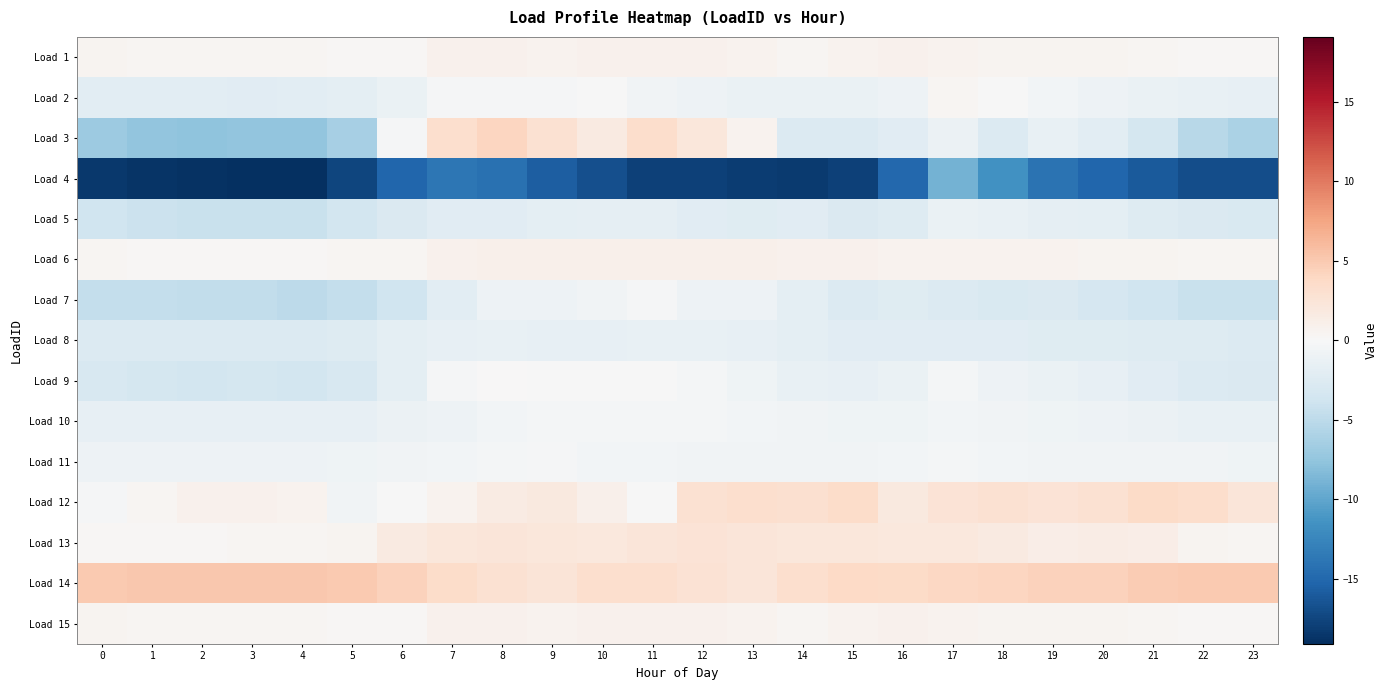

Reading left to right, what are all the values shown in this chart?

Load 1: 0=0.5	1=0.4	2=0.3	3=0.4	4=0.3	5=0.3	6=0.2	7=0.8	8=0.8	9=0.7	10=0.8	11=0.8	12=0.8	13=0.7	14=0.4	15=0.6	16=0.8	17=0.7	18=0.5	19=0.5	20=0.5	21=0.3	22=0.2	23=0.2
Load 2: 0=-2.0	1=-2.0	2=-2.0	3=-2.1	4=-2.1	5=-1.9	6=-1.2	7=-0.2	8=-0.3	9=-0.2	10=-0.1	11=-0.7	12=-1.0	13=-1.2	14=-1.2	15=-1.2	16=-1.0	17=0.3	18=-0.0	19=-0.5	20=-1.0	21=-1.3	22=-1.4	23=-1.6
Load 3: 0=-7.0	1=-7.5	2=-7.6	3=-7.5	4=-7.5	5=-6.3	6=-0.2	7=3.2	8=4.1	9=2.9	10=1.7	11=3.4	12=2.1	13=0.6	14=-2.6	15=-2.6	16=-2.1	17=-1.1	18=-2.6	19=-1.5	20=-2.0	21=-3.4	22=-5.3	23=-6.0
Load 4: 0=-18.5	1=-18.7	2=-18.8	3=-19.0	4=-19.1	5=-17.5	6=-15.1	7=-13.8	8=-14.2	9=-15.8	10=-16.8	11=-17.8	12=-17.8	13=-18.2	14=-18.3	15=-17.8	16=-15.0	17=-9.0	18=-11.6	19=-14.0	20=-15.1	21=-16.0	22=-16.9	23=-17.0
Load 5: 0=-3.8	1=-4.0	2=-4.2	3=-4.2	4=-4.2	5=-3.6	6=-2.7	7=-2.2	8=-2.2	9=-1.8	10=-1.8	11=-1.7	12=-2.1	13=-2.3	14=-2.2	15=-2.7	16=-2.4	17=-1.2	18=-1.4	19=-1.8	20=-1.9	21=-2.5	22=-2.8	23=-2.9
Load 6: 0=0.3	1=0.2	2=0.2	3=0.3	4=0.2	5=0.3	6=0.4	7=0.8	8=0.9	9=1.0	10=0.9	11=1.0	12=1.0	13=1.0	14=0.8	15=0.8	16=0.7	17=0.7	18=0.6	19=0.6	20=0.5	21=0.6	22=0.4	23=0.4
Load 7: 0=-4.6	1=-4.5	2=-4.7	3=-4.8	4=-5.1	5=-4.5	6=-3.8	7=-2.0	8=-1.0	9=-0.9	10=-0.7	11=-0.2	12=-1.0	13=-1.0	14=-1.8	15=-2.6	16=-2.3	17=-2.6	18=-2.9	19=-2.8	20=-3.2	21=-3.8	22=-4.3	23=-4.2
Load 8: 0=-2.6	1=-2.7	2=-2.7	3=-2.7	4=-2.6	5=-2.5	6=-1.9	7=-1.5	8=-1.4	9=-1.6	10=-1.5	11=-1.4	12=-1.5	13=-1.6	14=-1.9	15=-2.1	16=-2.1	17=-2.1	18=-2.2	19=-2.3	20=-2.3	21=-2.4	22=-2.5	23=-2.5
Load 9: 0=-3.1	1=-3.4	2=-3.5	3=-3.4	4=-3.5	5=-3.1	6=-1.9	7=-0.2	8=0.1	9=-0.1	10=-0.1	11=-0.0	12=-0.4	13=-0.8	14=-1.5	15=-1.6	16=-1.3	17=-0.4	18=-1.0	19=-1.2	20=-1.6	21=-2.1	22=-2.7	23=-2.8
Load 10: 0=-1.6	1=-1.6	2=-1.6	3=-1.6	4=-1.6	5=-1.5	6=-1.1	7=-0.9	8=-0.6	9=-0.3	10=-0.4	11=-0.3	12=-0.4	13=-0.6	14=-0.7	15=-0.8	16=-0.8	17=-0.5	18=-0.6	19=-0.8	20=-0.9	21=-1.2	22=-1.5	23=-1.5
Load 11: 0=-1.0	1=-1.0	2=-1.0	3=-1.0	4=-1.0	5=-0.8	6=-0.6	7=-0.5	8=-0.4	9=-0.3	10=-0.6	11=-0.5	12=-0.6	13=-0.6	14=-0.7	15=-0.7	16=-0.6	17=-0.4	18=-0.5	19=-0.6	20=-0.7	21=-0.7	22=-0.7	23=-0.8
Load 12: 0=-0.3	1=0.4	2=0.9	3=0.8	4=0.6	5=-0.6	6=-0.0	7=0.7	8=1.6	9=1.8	10=0.9	11=-0.0	12=2.8	13=3.2	14=3.1	15=3.5	16=1.9	17=2.7	18=2.9	19=2.6	20=2.9	21=3.7	22=3.4	23=2.3
Load 13: 0=0.3	1=0.2	2=0.3	3=0.4	4=0.4	5=0.5	6=1.7	7=2.1	8=2.3	9=2.1	10=2.0	11=2.2	12=2.5	13=2.2	14=2.2	15=2.2	16=2.0	17=2.1	18=1.8	19=1.3	20=1.5	21=1.3	22=0.6	23=0.4
Load 14: 0=5.0	1=5.1	2=5.2	3=5.2	4=5.1	5=5.0	6=4.4	7=3.5	8=2.8	9=2.4	10=3.2	11=3.2	12=2.8	13=2.4	14=3.2	15=3.9	16=3.7	17=3.9	18=4.1	19=4.4	20=4.4	21=4.8	22=5.0	23=5.0
Load 15: 0=0.5	1=0.4	2=0.3	3=0.4	4=0.3	5=0.3	6=0.2	7=0.8	8=0.8	9=0.7	10=0.8	11=0.8	12=0.8	13=0.7	14=0.4	15=0.6	16=0.8	17=0.7	18=0.5	19=0.5	20=0.5	21=0.3	22=0.2	23=0.2